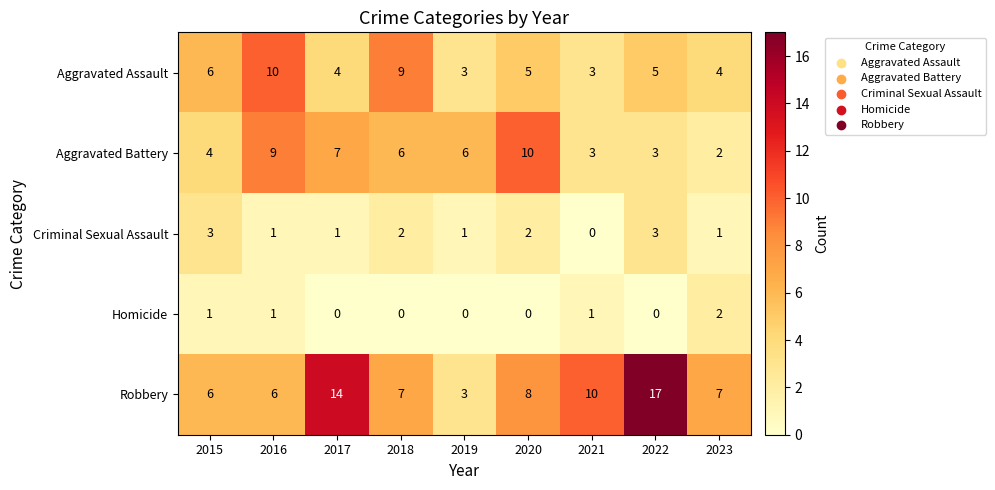

Is it true that Aggravated Assault equals 4 at 2017?

True